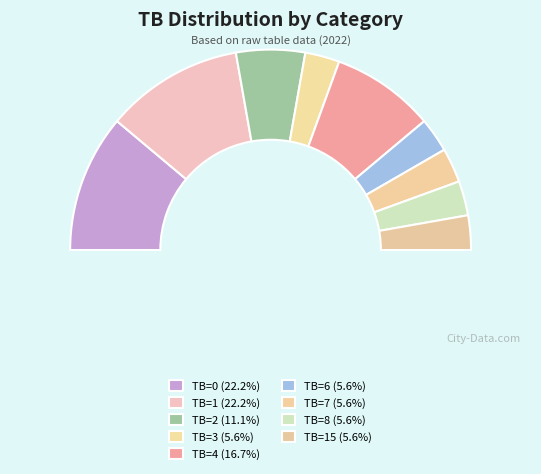

Which category has the smallest portion of the pie?

TB=3